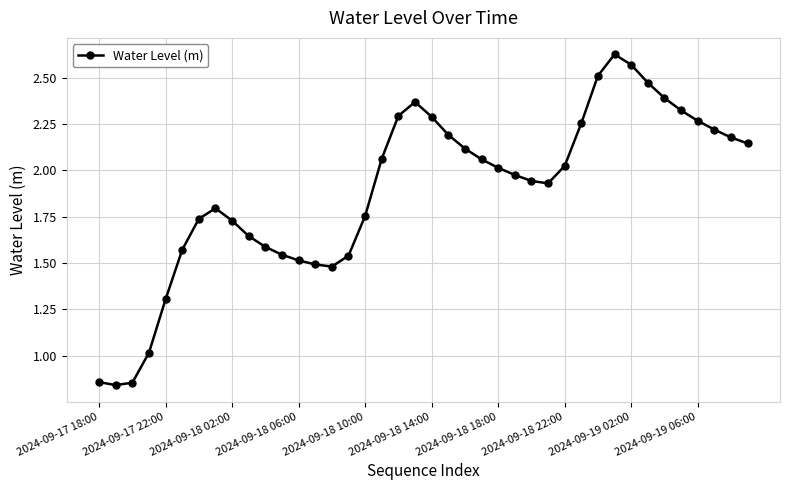

True or false: there are more than 0 points higher than both neighbors.

True